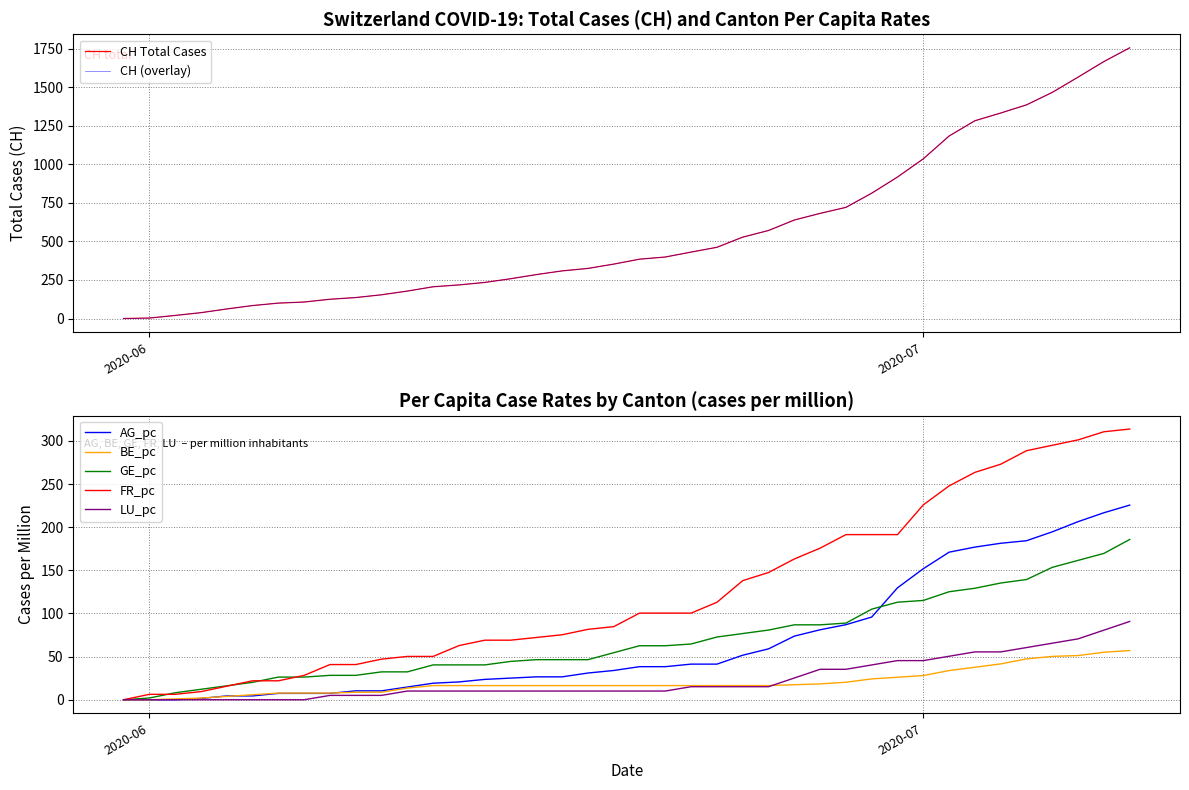

Which series has the largest total across all categories?

CH